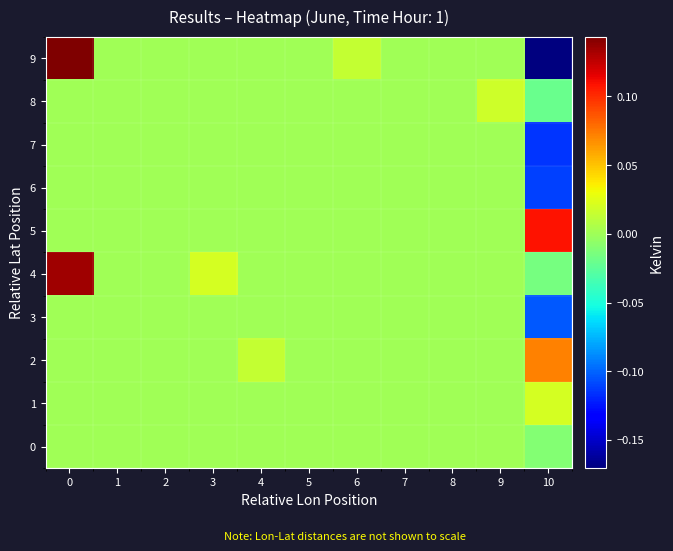

Reading right to left, what are all the values shown in this chart?

0: 10=-0.0	9=0.0	8=0.0	7=0.0	6=0.0	5=0.0	4=0.0	3=0.0	2=0.0	1=0.0	0=0.0
1: 10=0.0	9=0.0	8=0.0	7=0.0	6=0.0	5=0.0	4=0.0	3=0.0	2=0.0	1=0.0	0=0.0
2: 10=0.1	9=0.0	8=0.0	7=0.0	6=0.0	5=0.0	4=0.0	3=0.0	2=0.0	1=0.0	0=0.0
3: 10=-0.1	9=0.0	8=0.0	7=0.0	6=0.0	5=0.0	4=0.0	3=0.0	2=0.0	1=0.0	0=0.0
4: 10=-0.0	9=0.0	8=0.0	7=0.0	6=0.0	5=0.0	4=0.0	3=0.0	2=0.0	1=0.0	0=0.1
5: 10=0.1	9=0.0	8=0.0	7=0.0	6=0.0	5=0.0	4=0.0	3=0.0	2=0.0	1=0.0	0=0.0
6: 10=-0.1	9=0.0	8=0.0	7=0.0	6=0.0	5=0.0	4=0.0	3=0.0	2=0.0	1=0.0	0=0.0
7: 10=-0.1	9=0.0	8=0.0	7=0.0	6=0.0	5=0.0	4=0.0	3=0.0	2=0.0	1=0.0	0=0.0
8: 10=-0.0	9=0.0	8=0.0	7=0.0	6=0.0	5=0.0	4=0.0	3=0.0	2=0.0	1=0.0	0=0.0
9: 10=-0.2	9=0.0	8=0.0	7=0.0	6=0.0	5=0.0	4=0.0	3=0.0	2=0.0	1=0.0	0=0.1